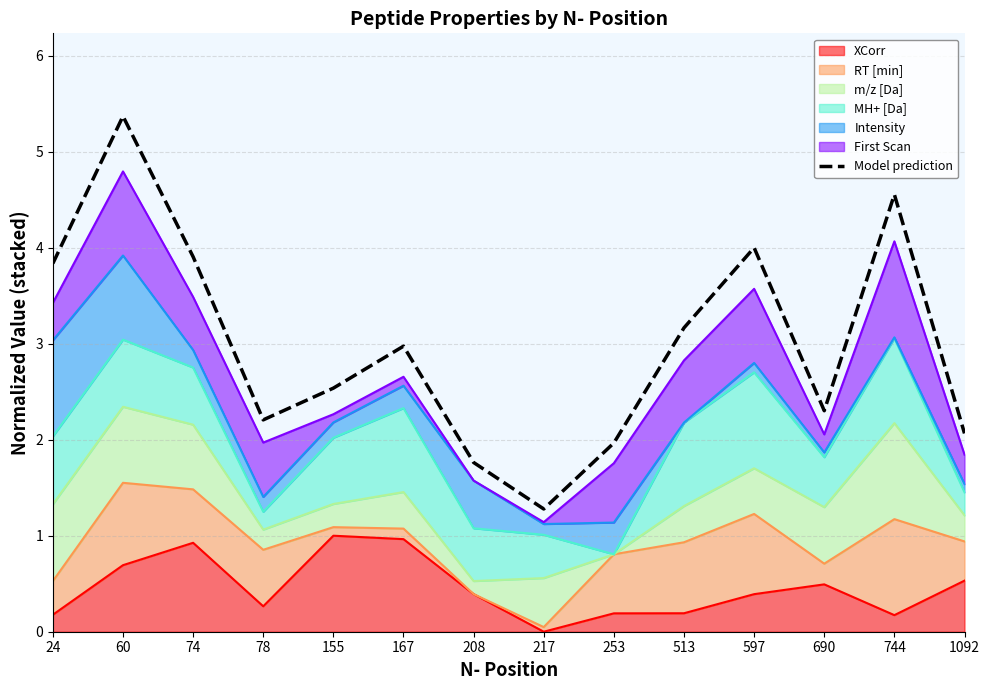

Reading right to left, transcribe all the data shown in this chart.

2.1	4.6	2.3	4.0	3.2	2.0	1.3	1.8	3.0	2.5	2.2	3.9	5.4	3.8